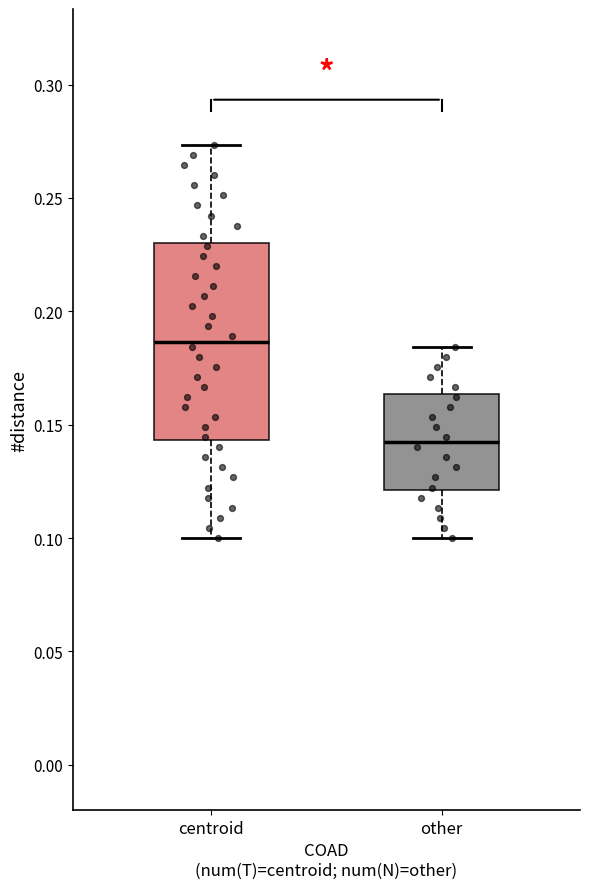

Reading left to right, transcribe this box plot: for each box, give where its median line is, the range the box spans, and where its two whiskers end, as read against the y-axis. The values are not printed on the chart, so give them approximately, as read against the axis.

centroid: median 0.185, box 0.145 to 0.230, whiskers 0.100 to 0.275
other: median 0.140, box 0.120 to 0.165, whiskers 0.100 to 0.185